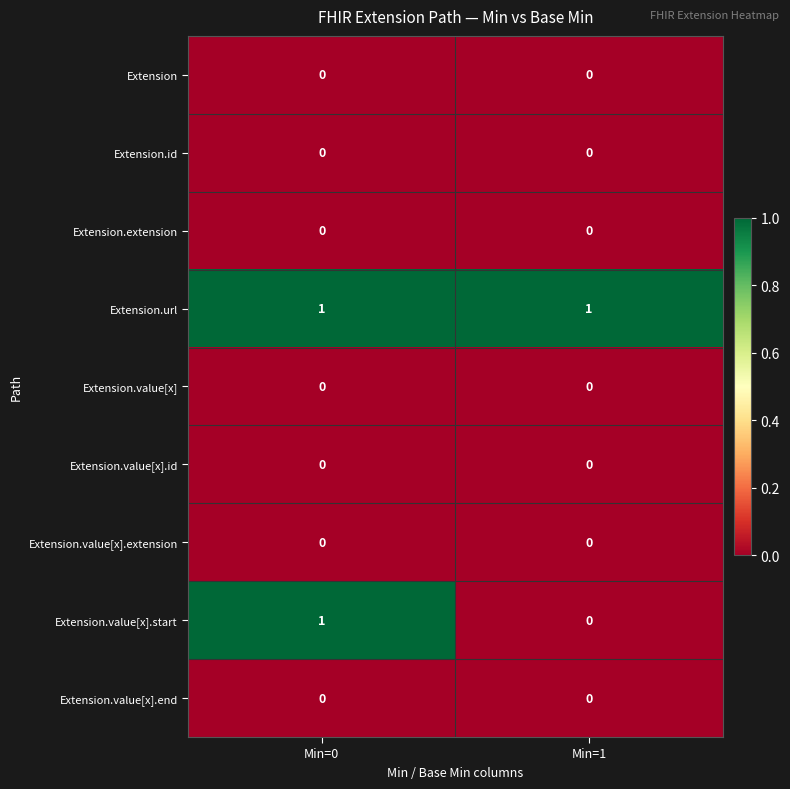

The Extension.extension series shows 0 at Min=1. True or false?

True